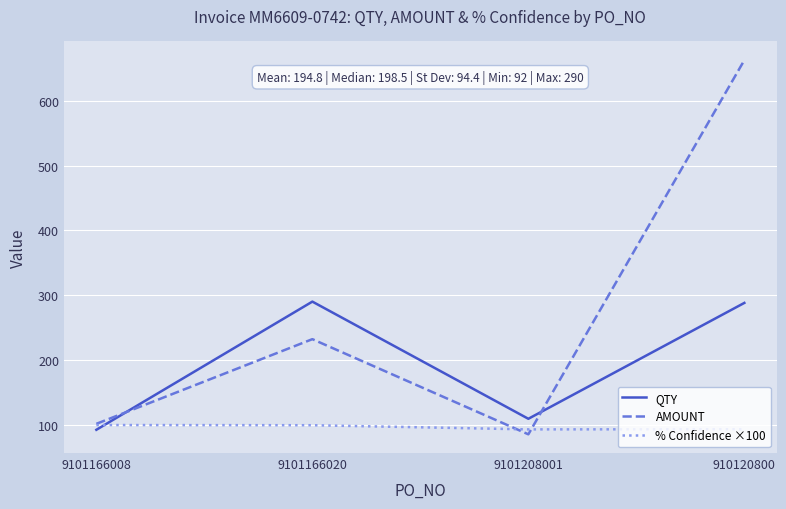

What is the sum of all QTY values?

779.0